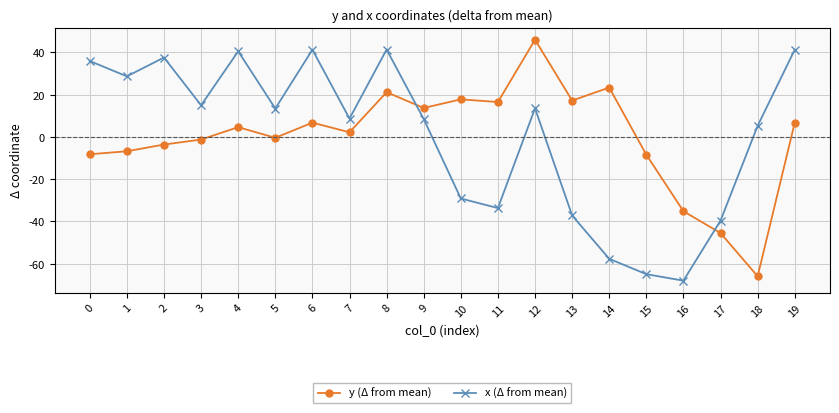

Between 4 and 9, which series saw the biggest shift?

x (Δ from mean)